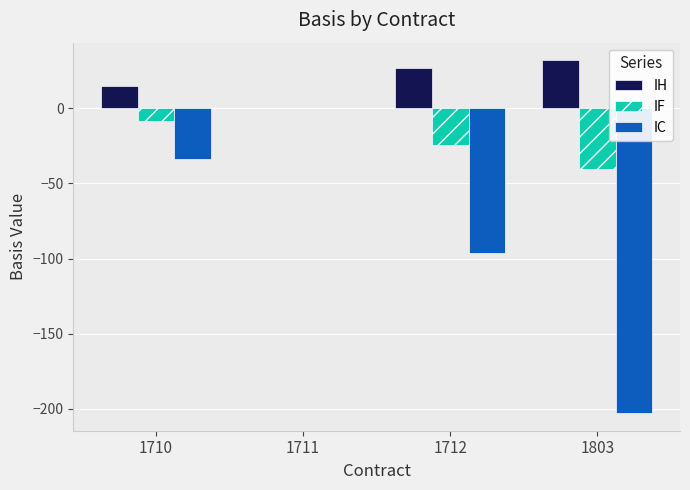

What is the sum of all IF values?

-72.7